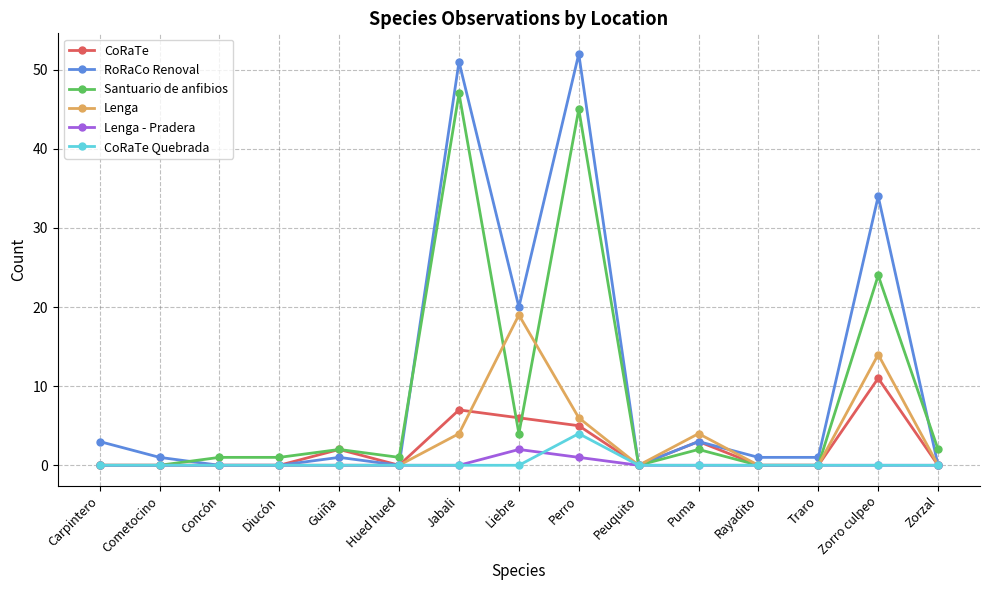

True or false: CoRaTe and Santuario de anfibios cross at least once.

True